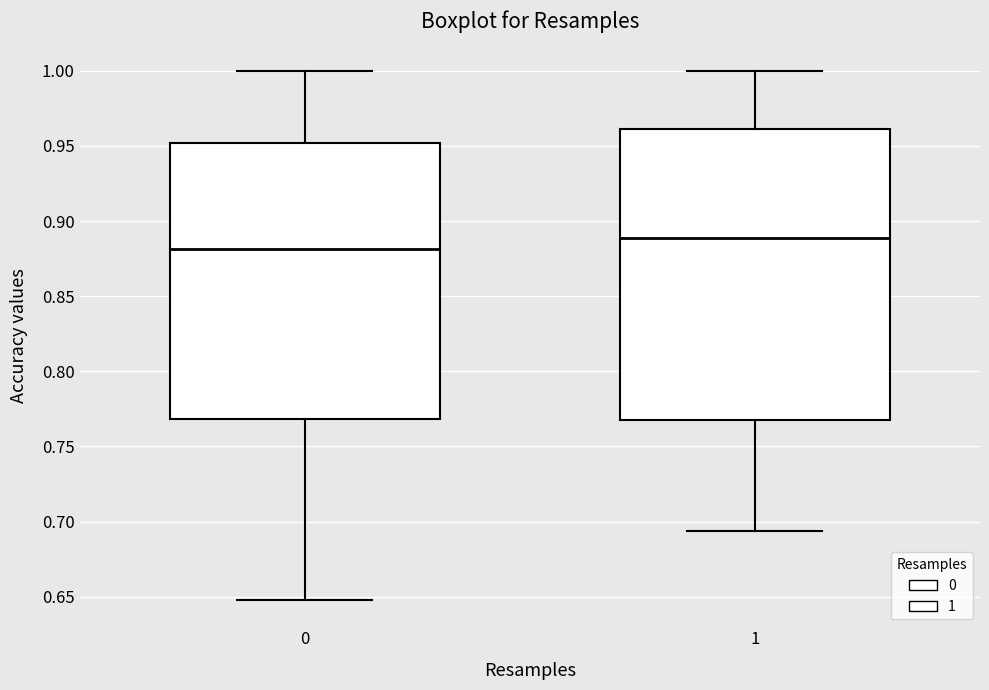

Where is the upper edge of the box at x = 0 on the y-axis? The values are not printed on the chart, so give them approximately, as read against the axis.

0.950